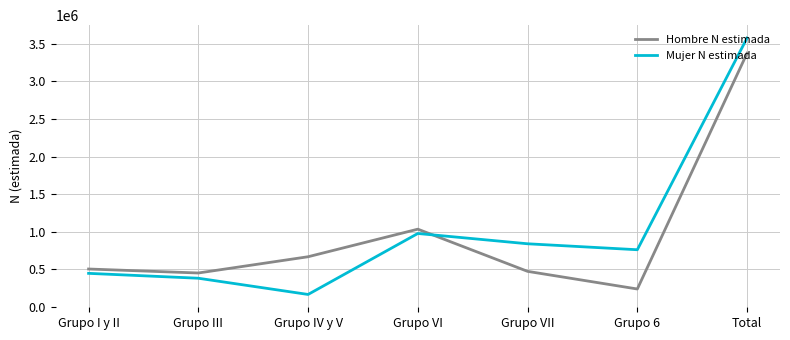

In Mujer N estimada, how many points are higher than both neighbors (excluding endpoints)?

1